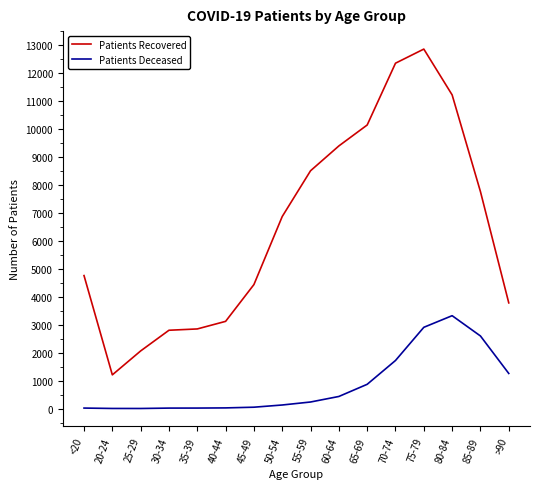

True or false: Patients Deceased and Patients Recovered cross at least once.

False